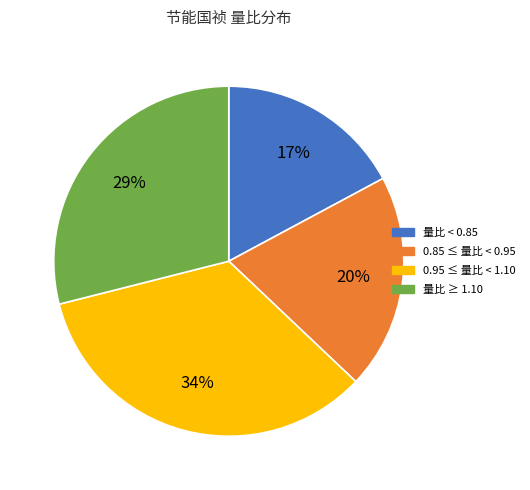

How many segments does this pie chart have?

4